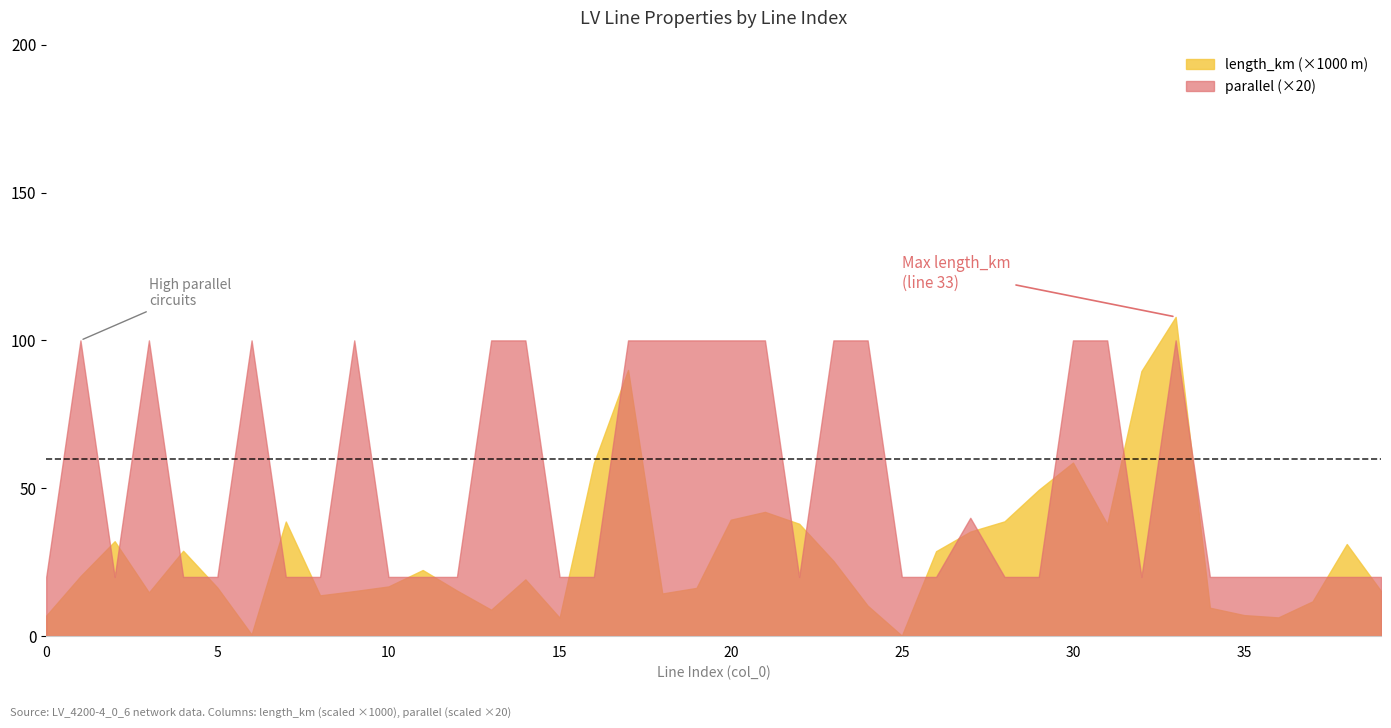

How many data points does each series have?

40